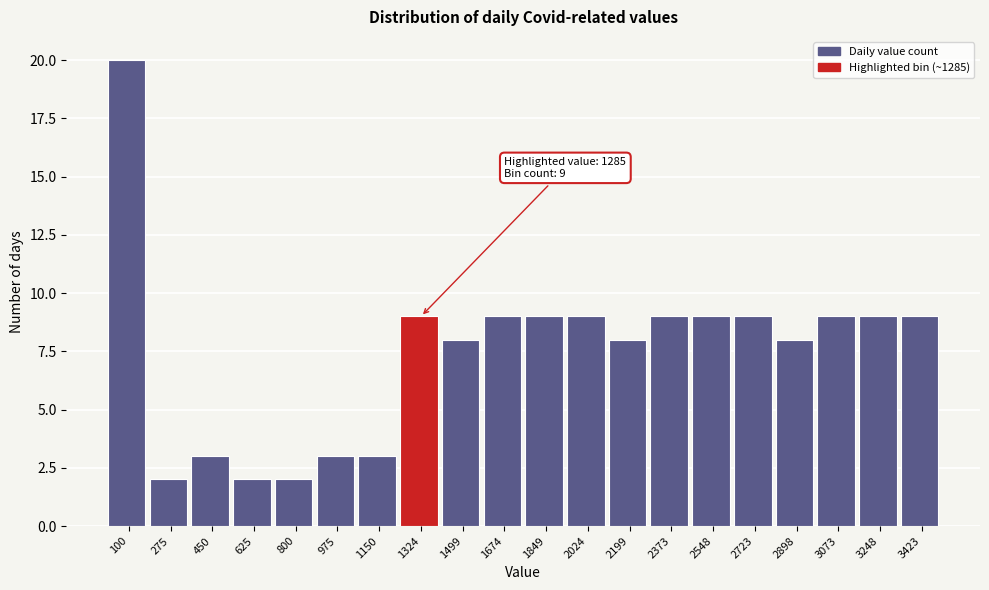

Which range on the x-axis has the tallest bar?

20 to 180